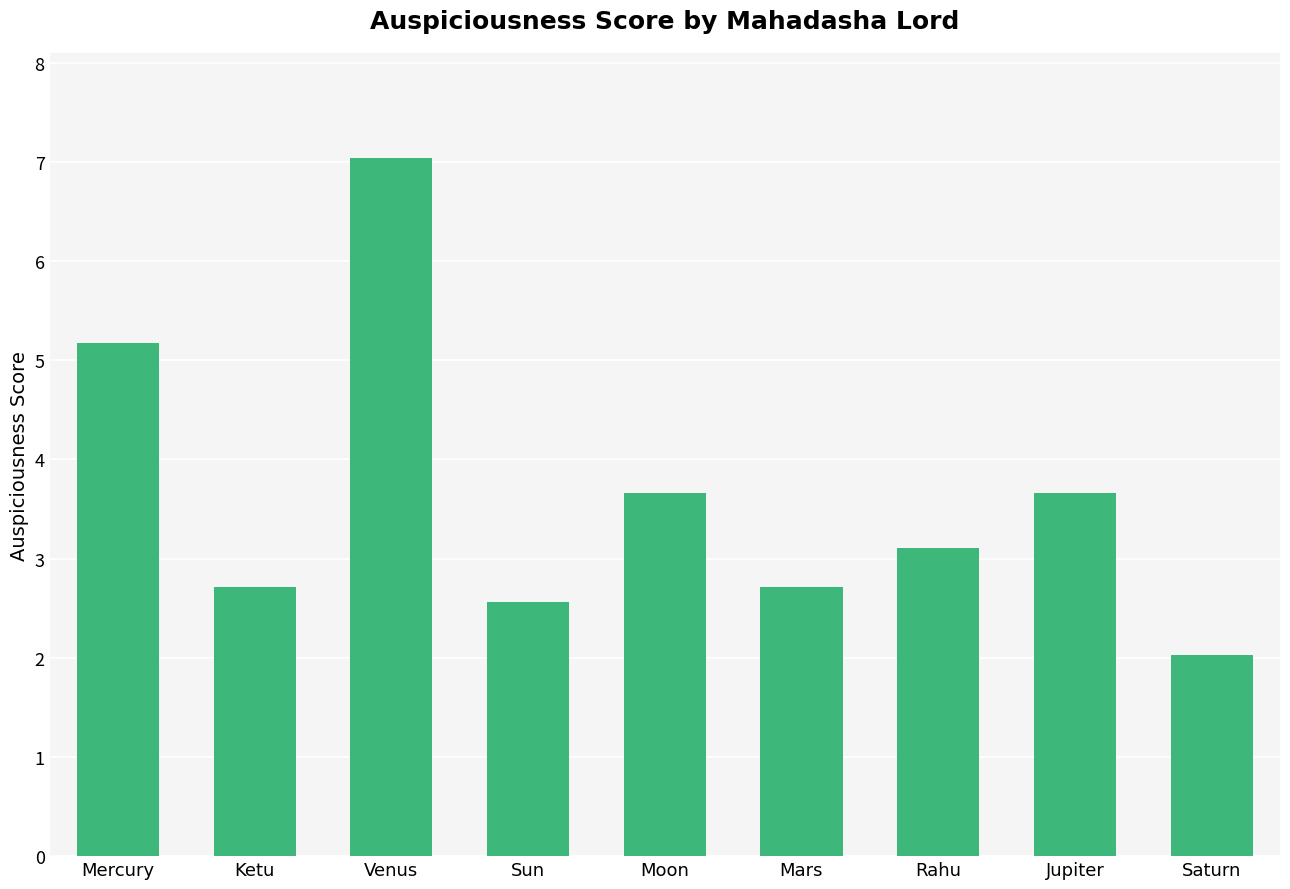

The value at Mercury is 5.2. True or false?

True